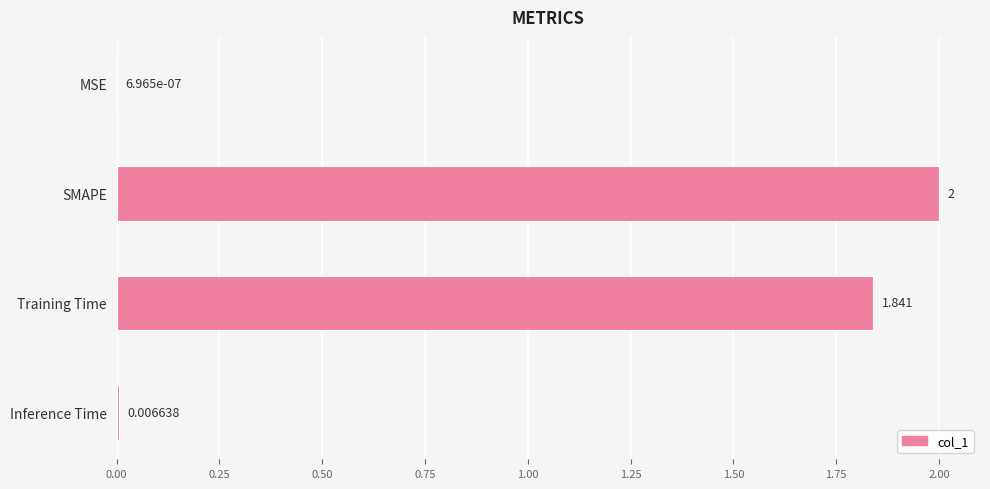

Where is the data nearest to the value 1?

Training Time